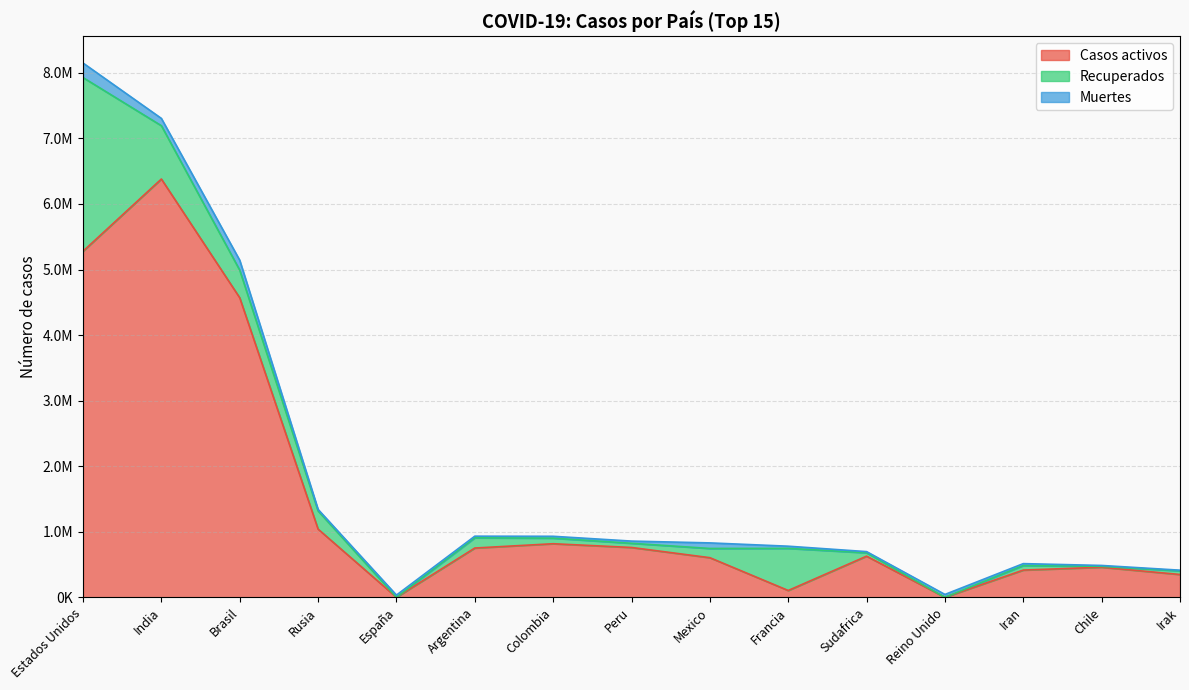

What is the average value of the Muertes series?

57354